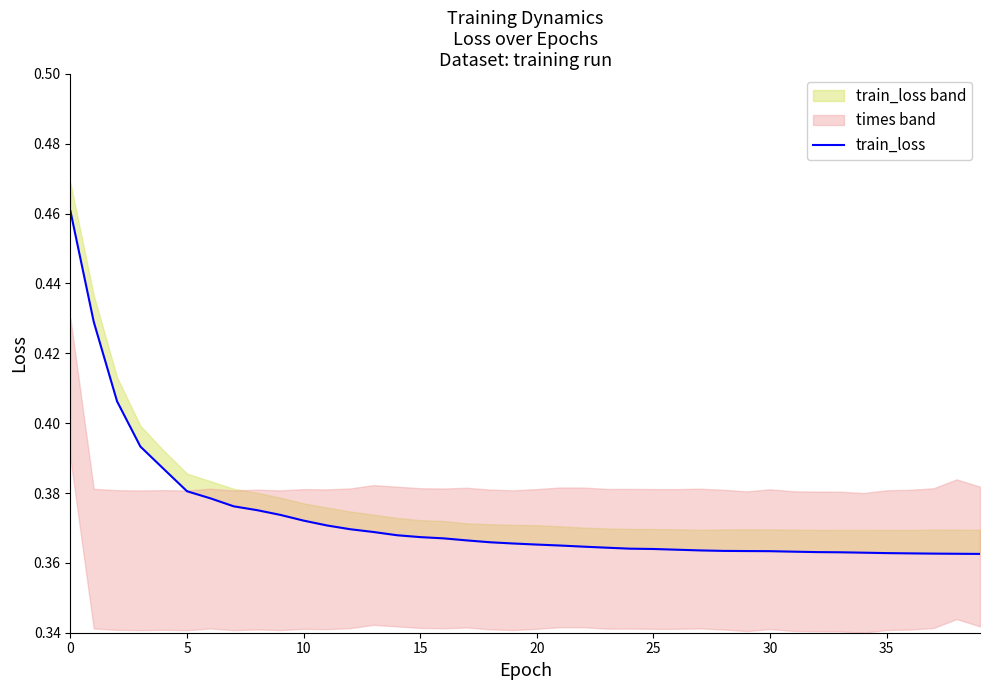

What is the approximate value at 14?

0.4